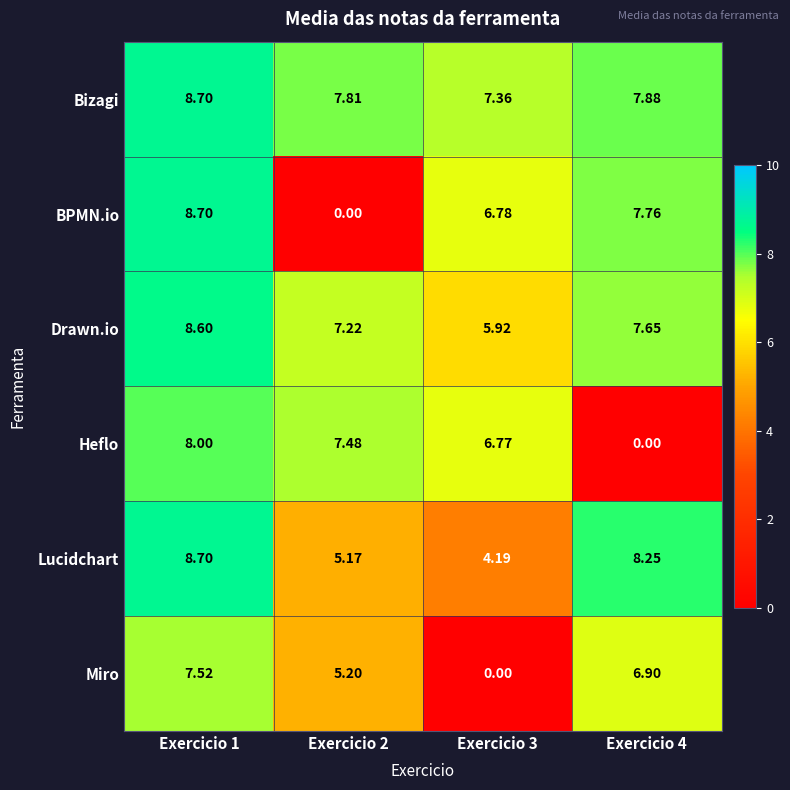

At Exercicio 4, list the series in order from smallest to largest.

Heflo, Miro, Drawn.io, BPMN.io, Bizagi, Lucidchart